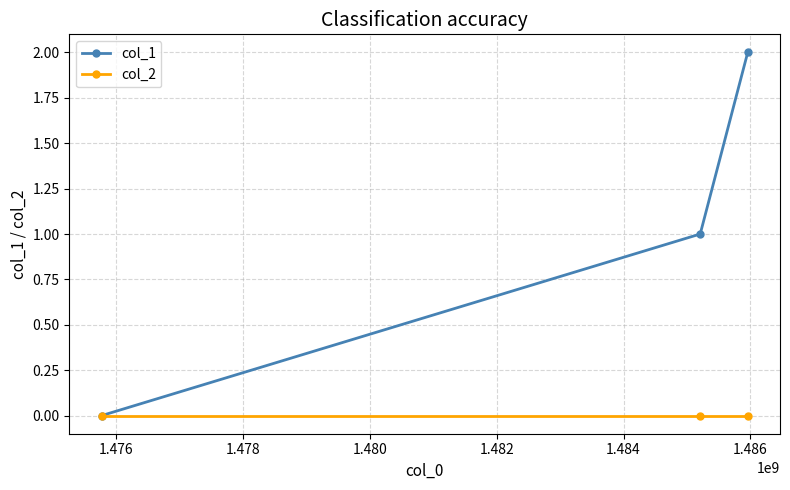

List the series in order of their peak value, highest first.

col_1, col_2